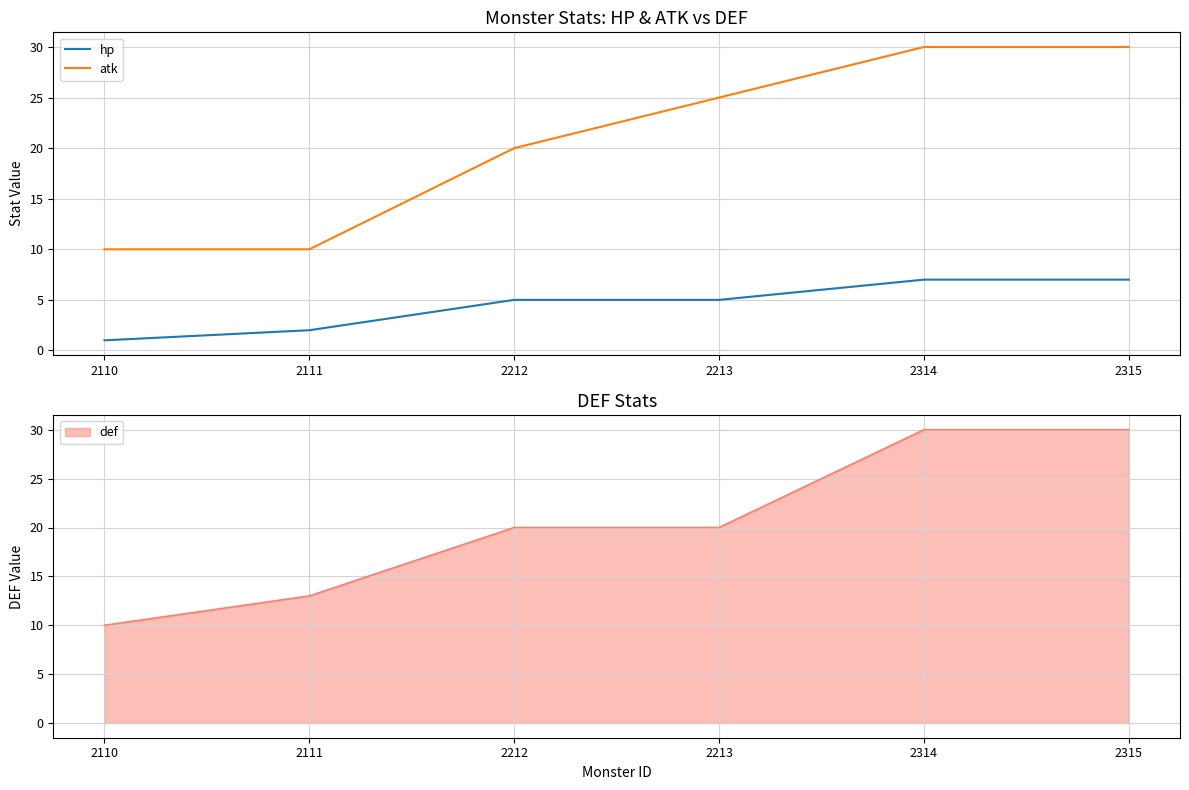

True or false: hp and atk cross at least once.

False